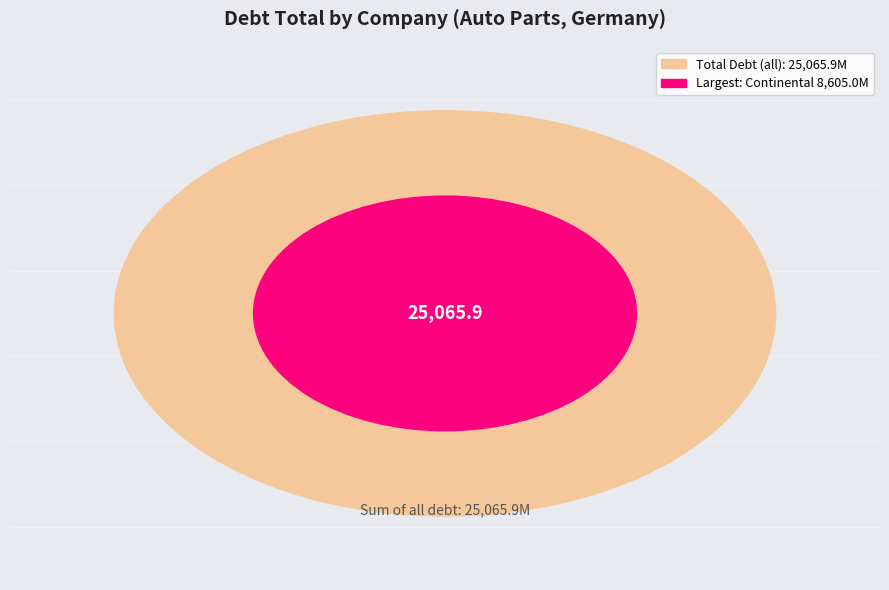

Does any single category account for the majority?

No